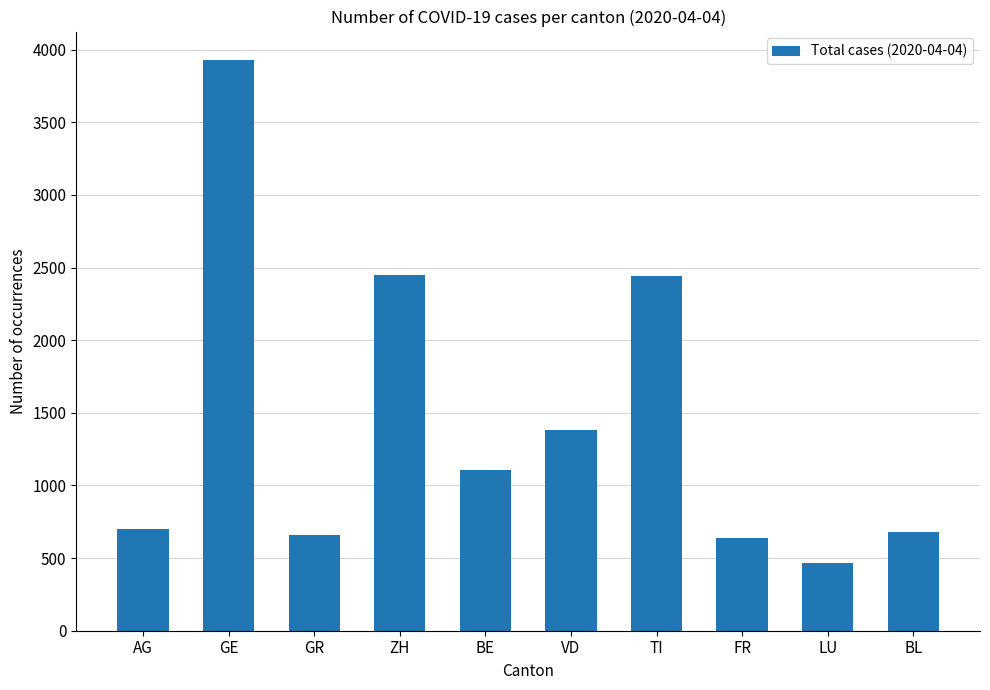

What is the difference between the second highest and second lowest values?

1813